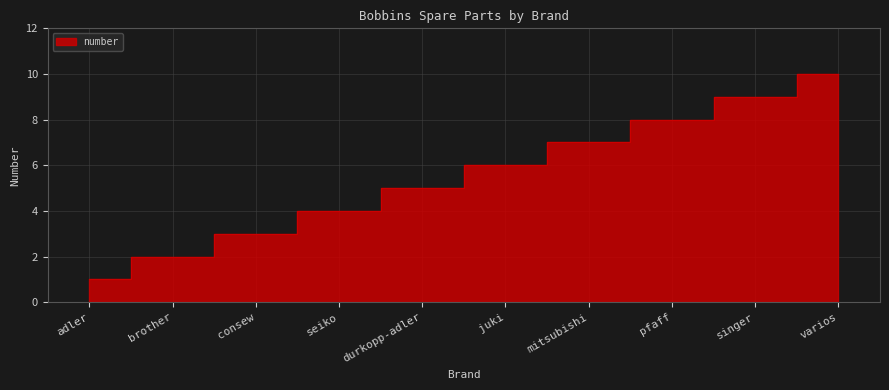

How many lines are shown in the chart?

1